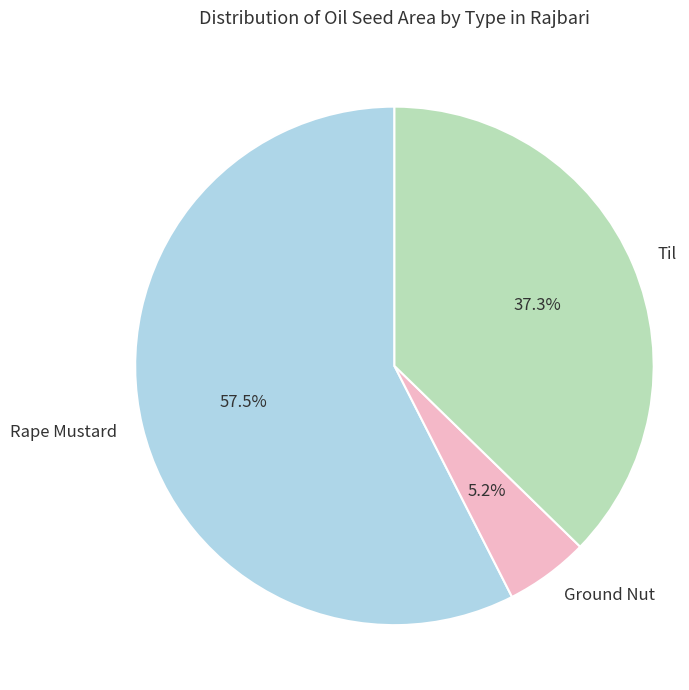

How many segments does this pie chart have?

3